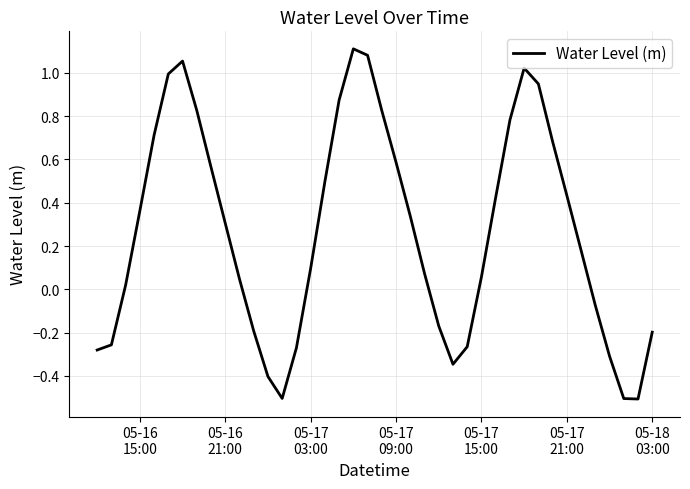

What is the minimum value shown in the chart?

-0.5